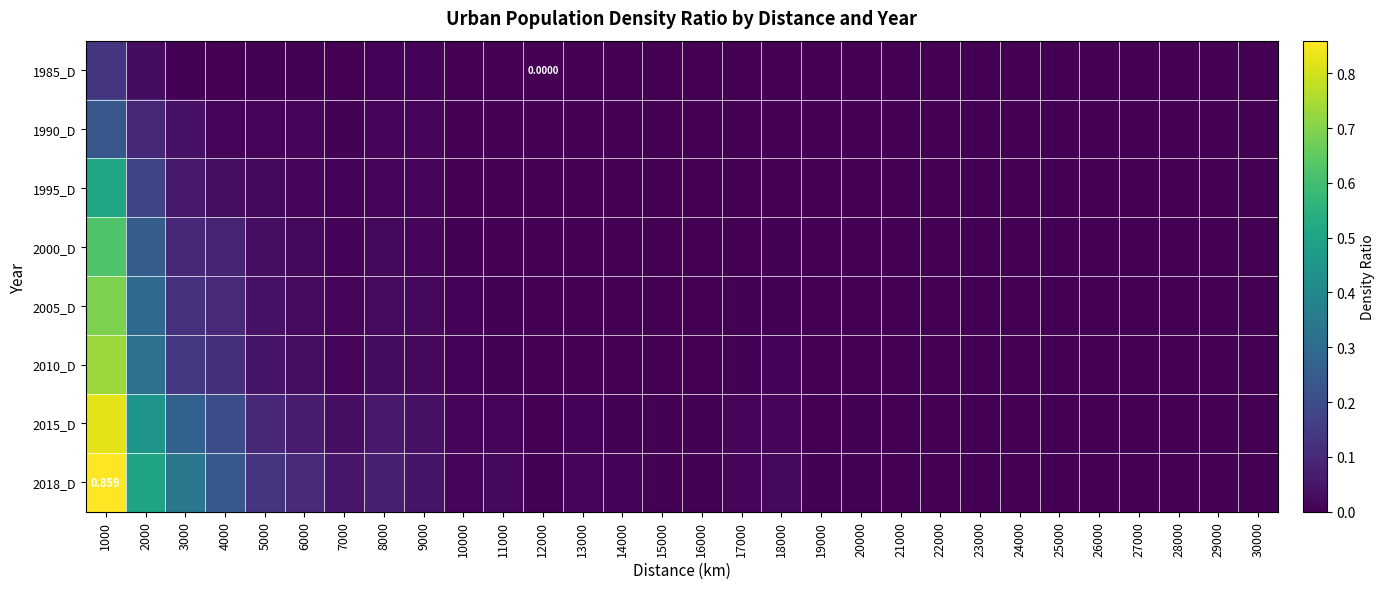

Between 6000 and 20000, which series saw the biggest shift?

2018_D